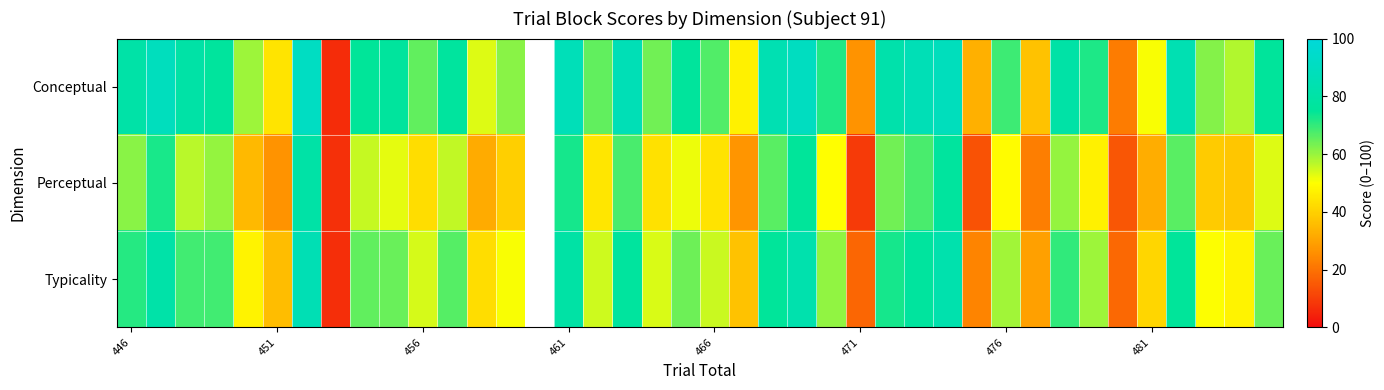

What is the maximum value for Perceptual?

80.1